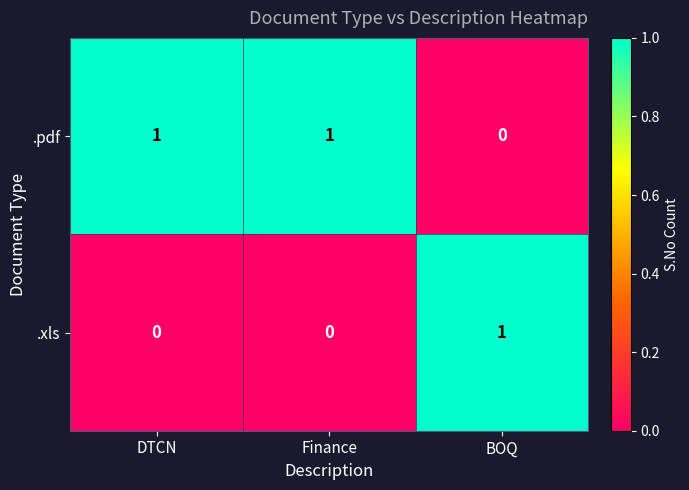

Where is .pdf nearest to the value 0?

BOQ